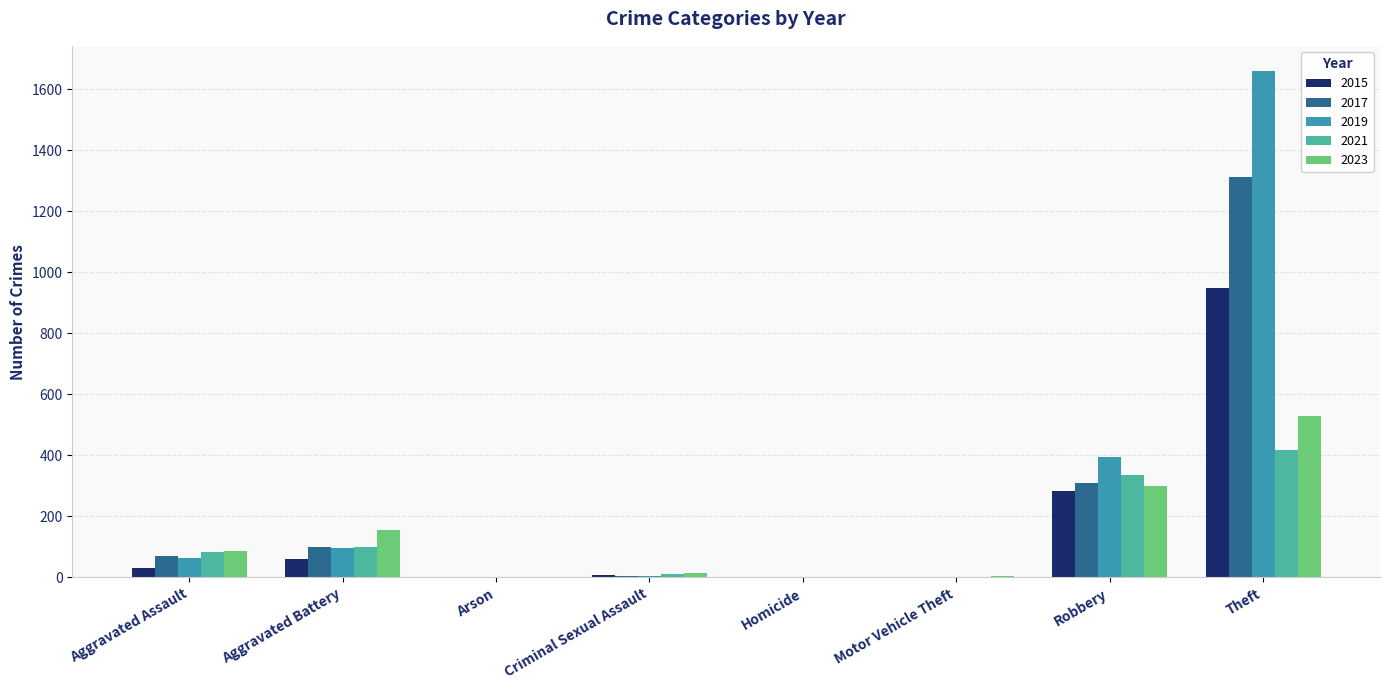

What is the difference between the highest and lowest values at Arson?

3